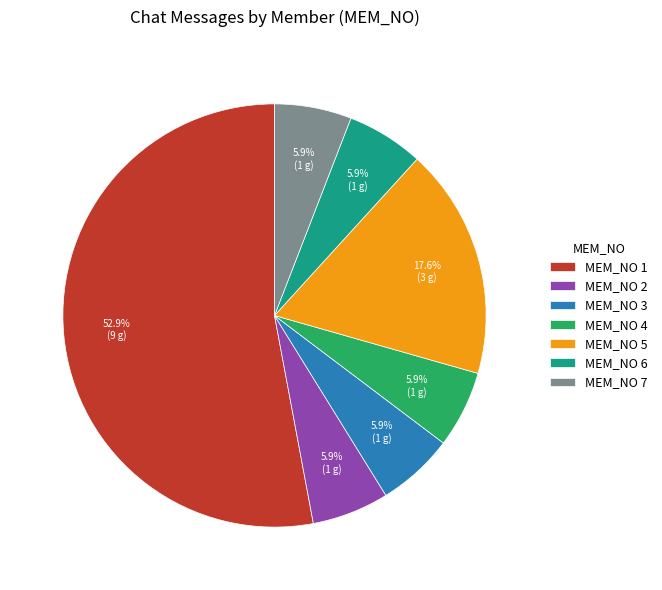

Which category accounts for the majority?

MEM_NO 1